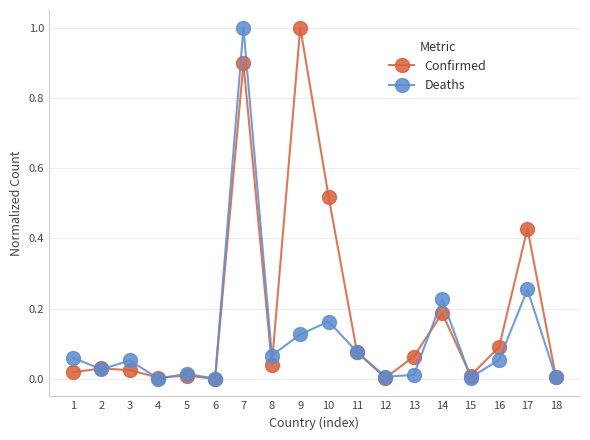

At which category is the sum across all series the highest?

7